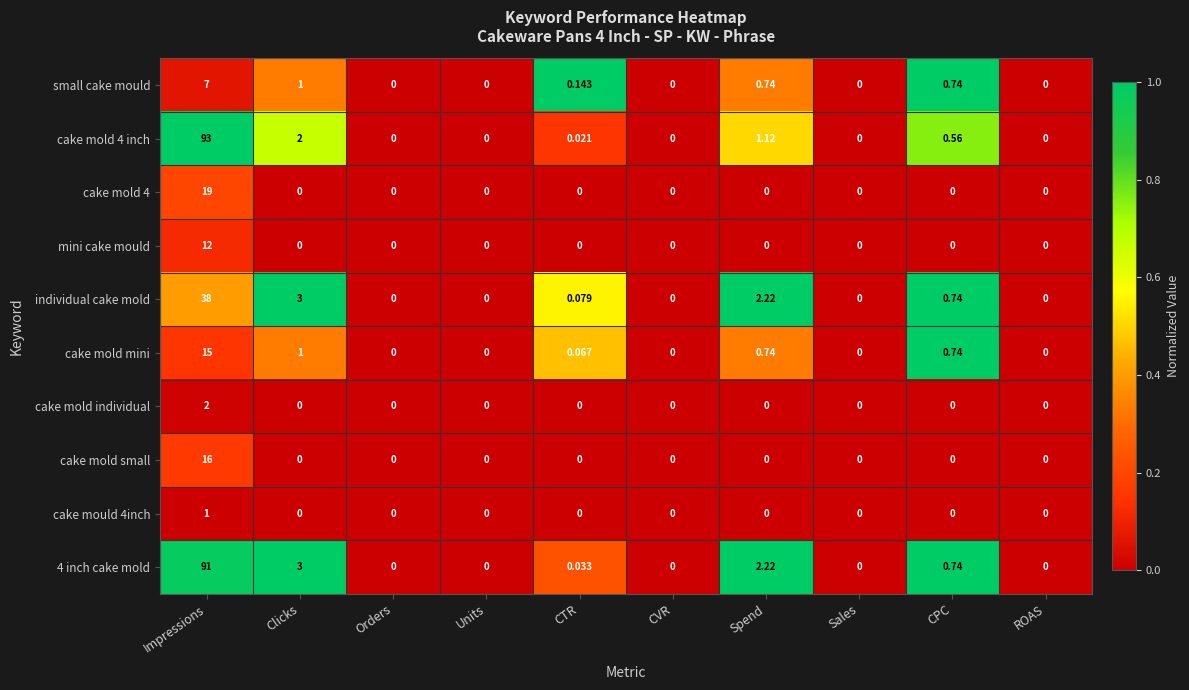

At which category is the sum across all series the highest?

Impressions